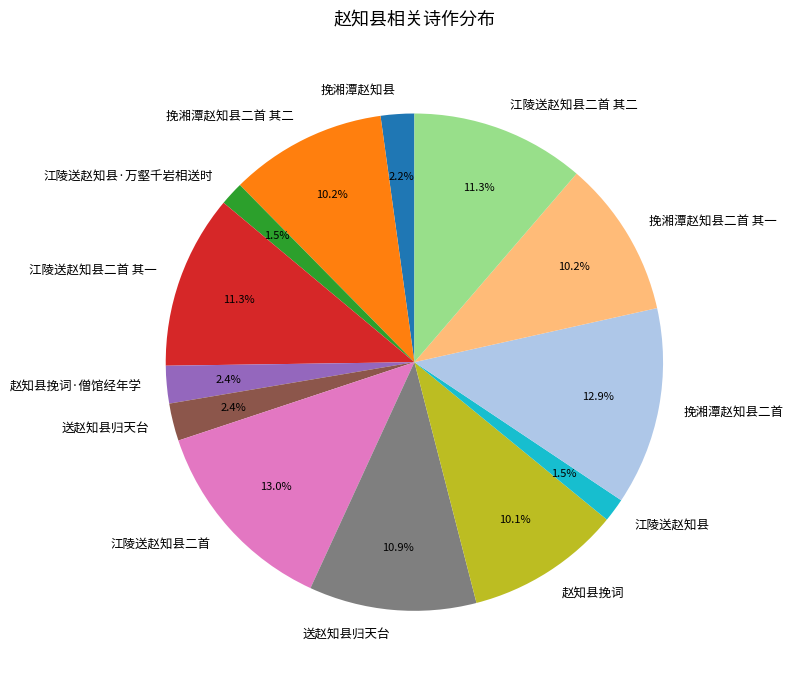

Is there a majority slice in this chart?

No